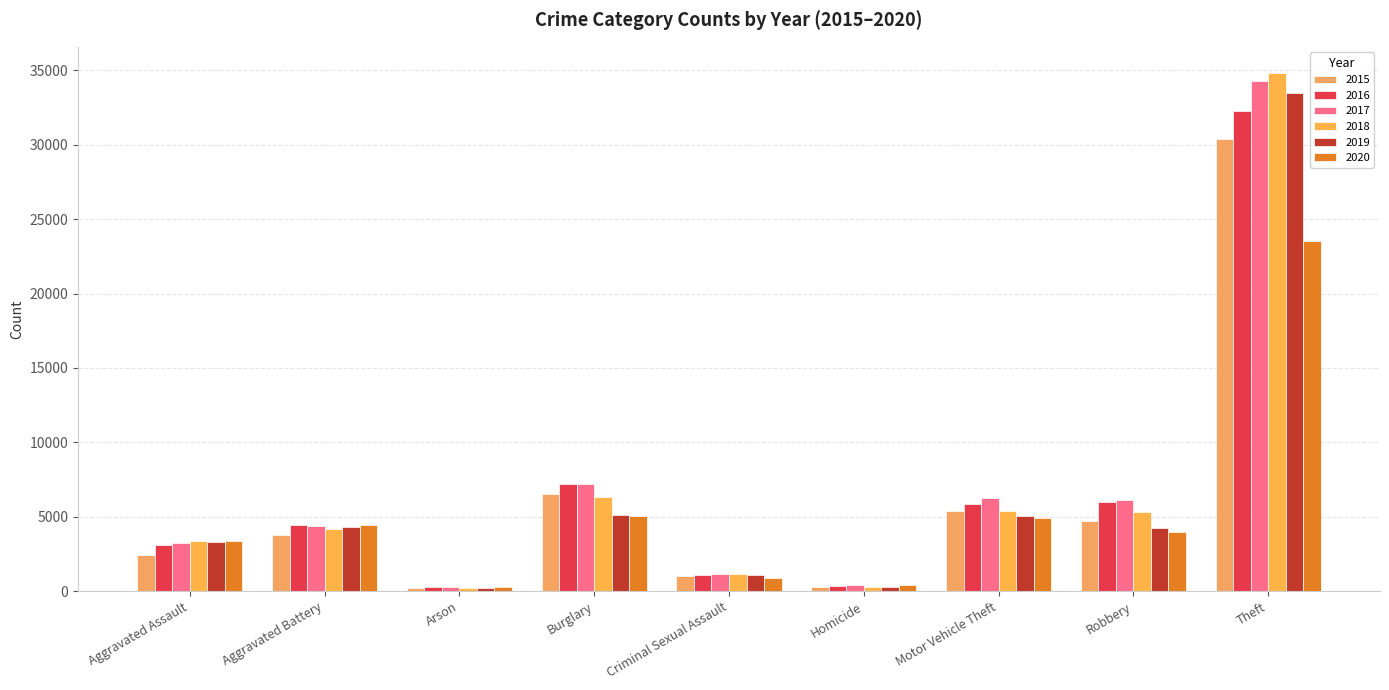

What is the highest value of the 2018 series?

34841